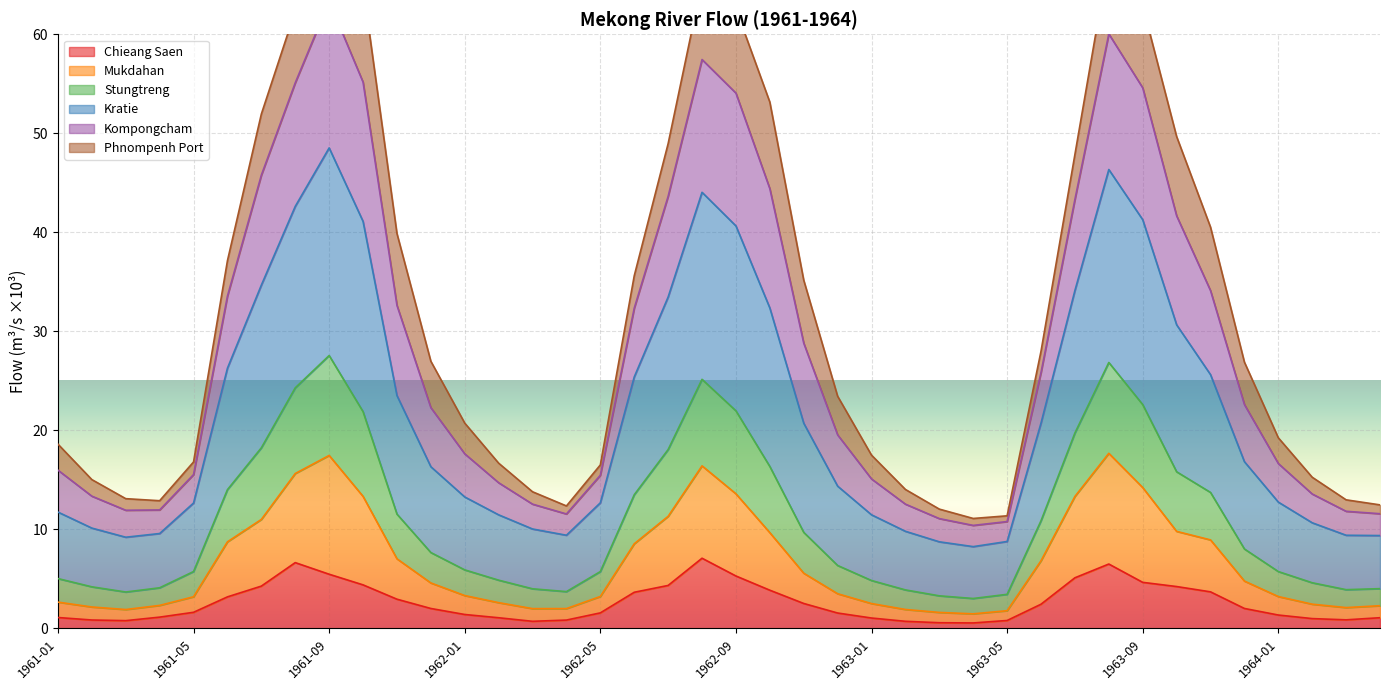

At how many categories does at least one series exceed 32?

17